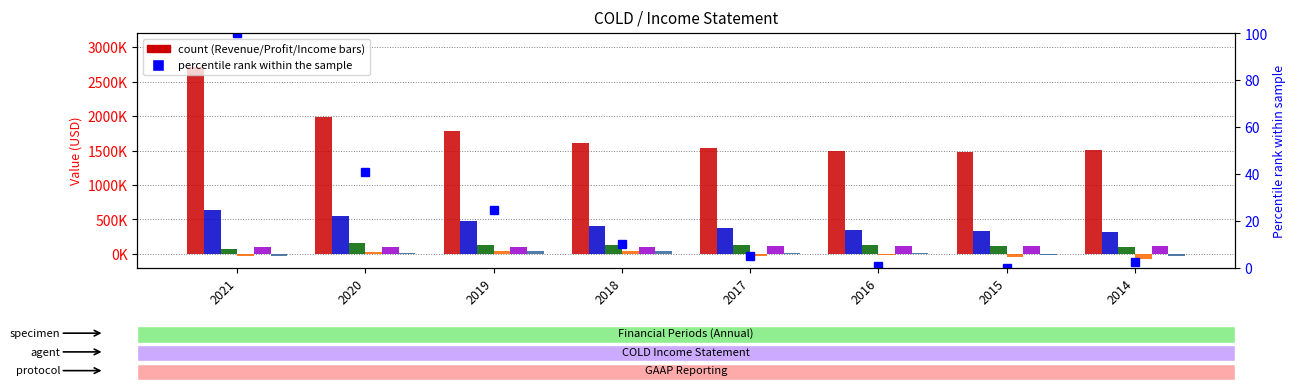

Which series has the largest total across all categories?

Total Revenue